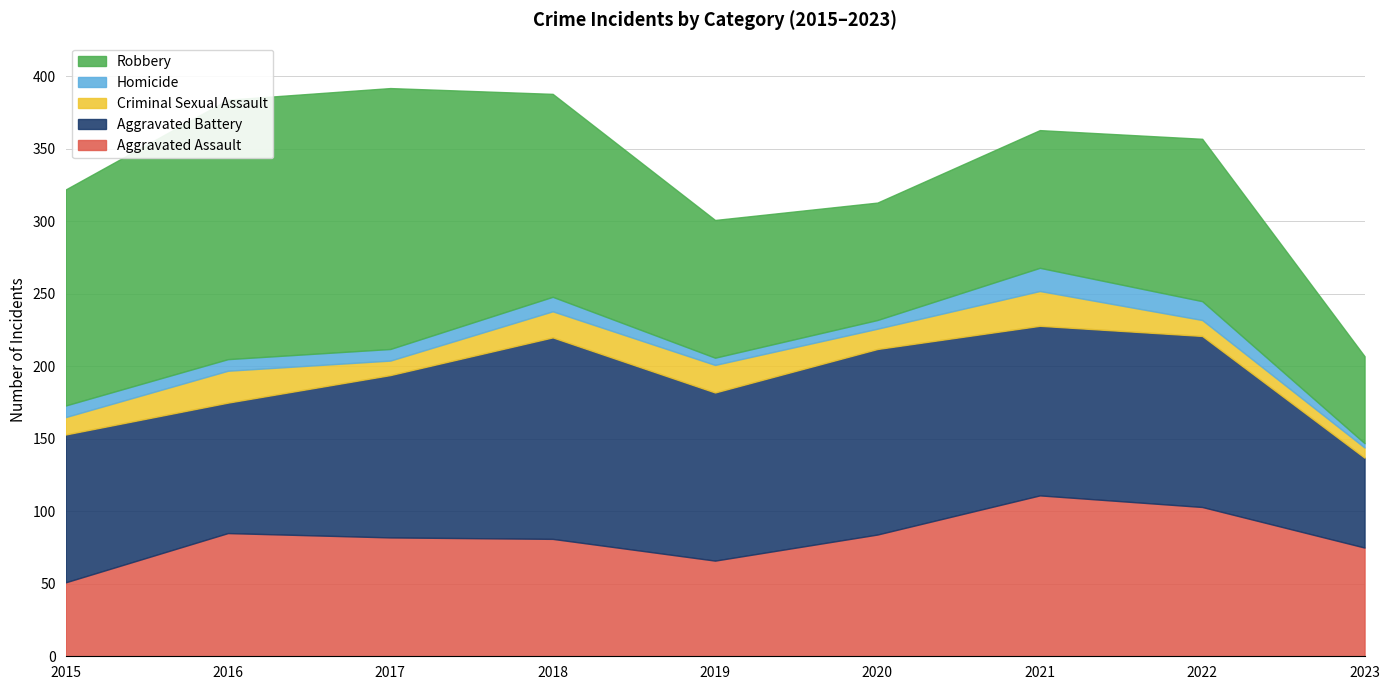

Which series changed the most between 2015 and 2016?

Aggravated Assault